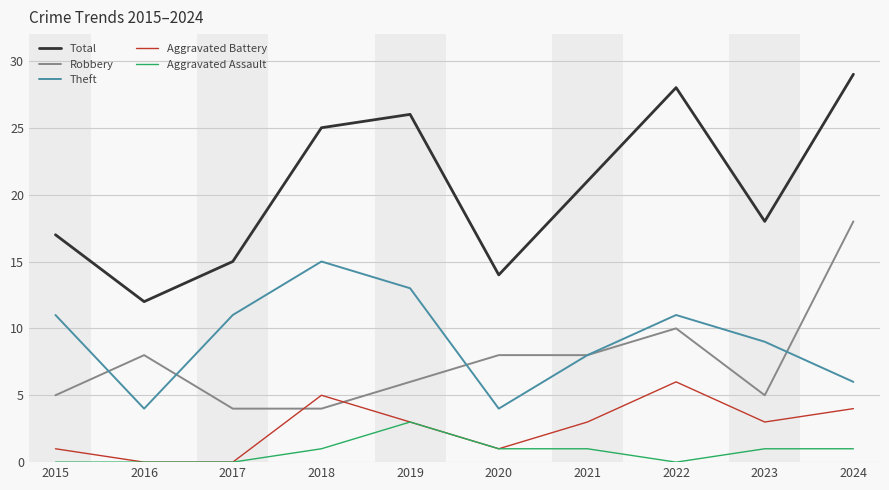

At which category is the sum across all series the highest?

2024